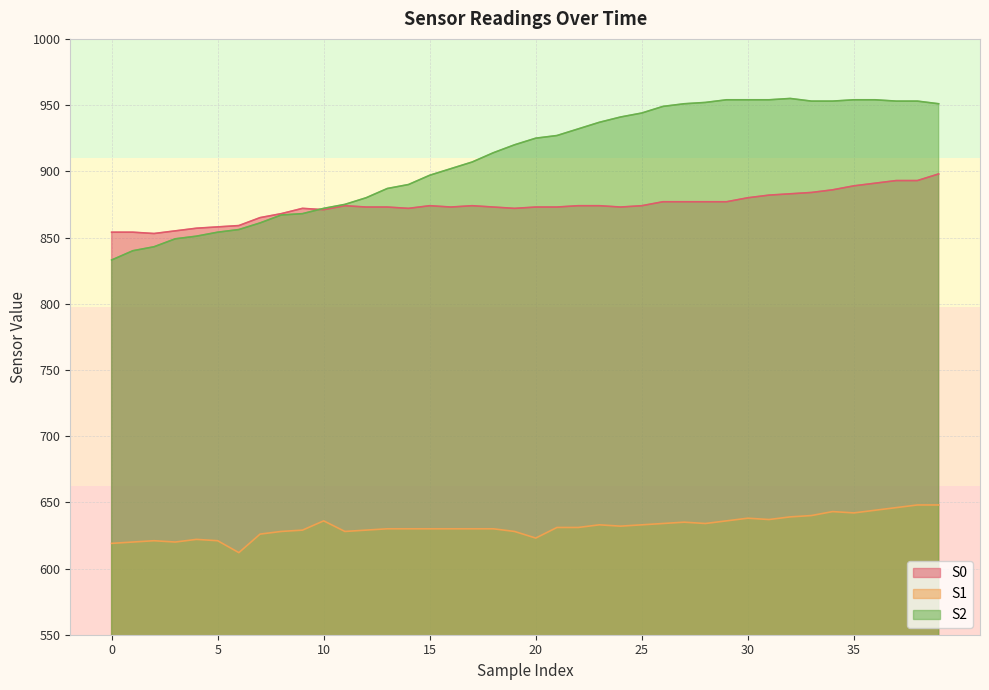

What is the minimum value shown in the chart?

612